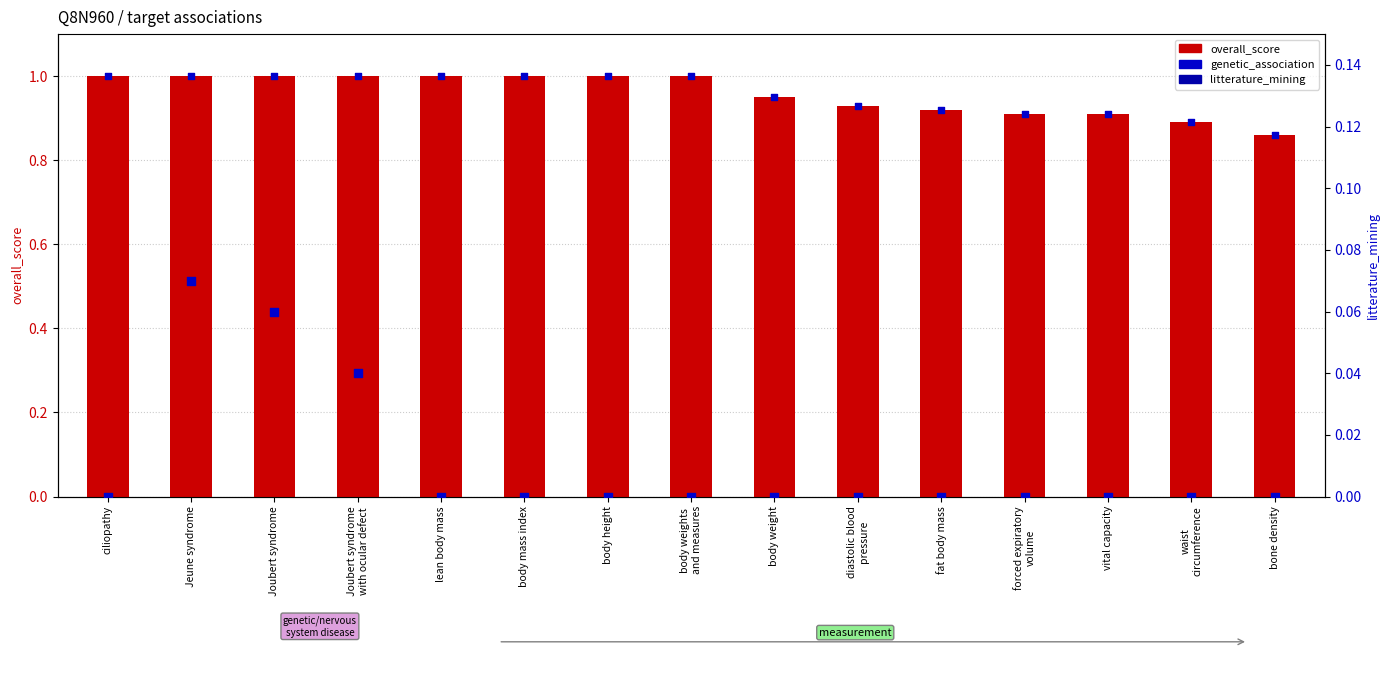

What are all the series names shown in the legend?

overall_score, genetic_association, litterature_mining